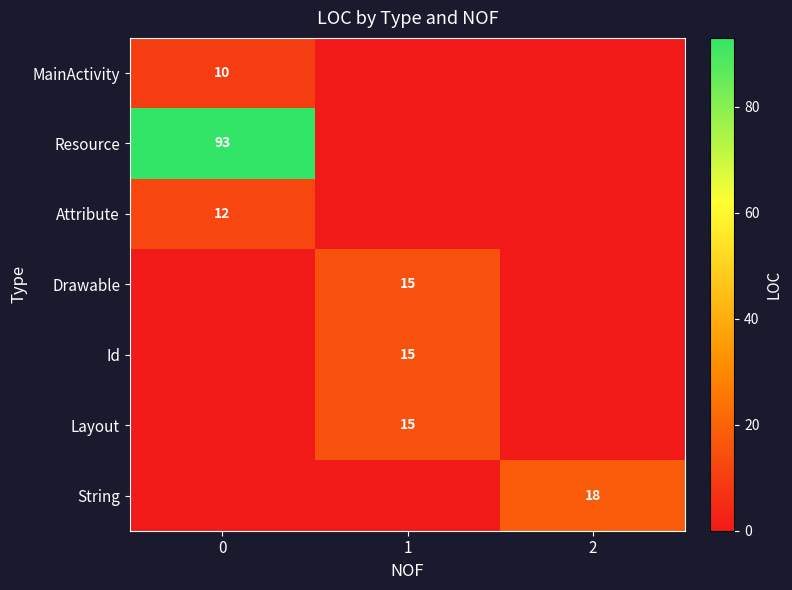

The value of Layout at 1 is 15. True or false?

True